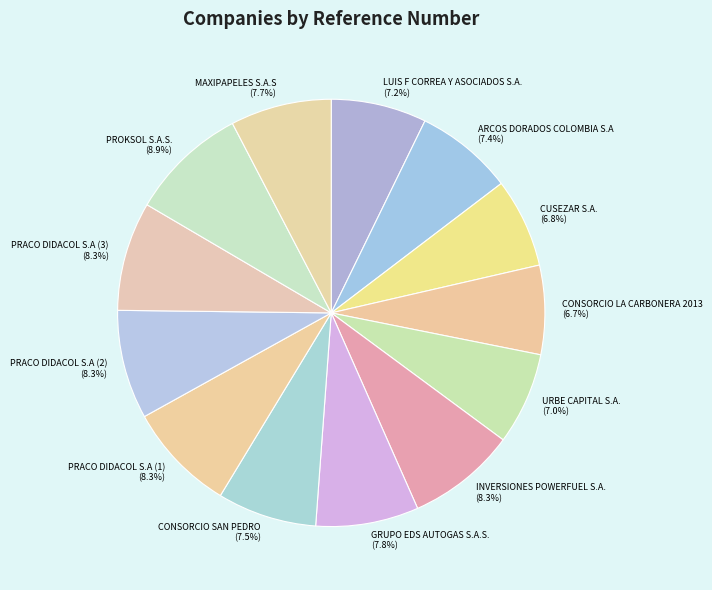

Is there any slice that represents more than half of the pie?

No